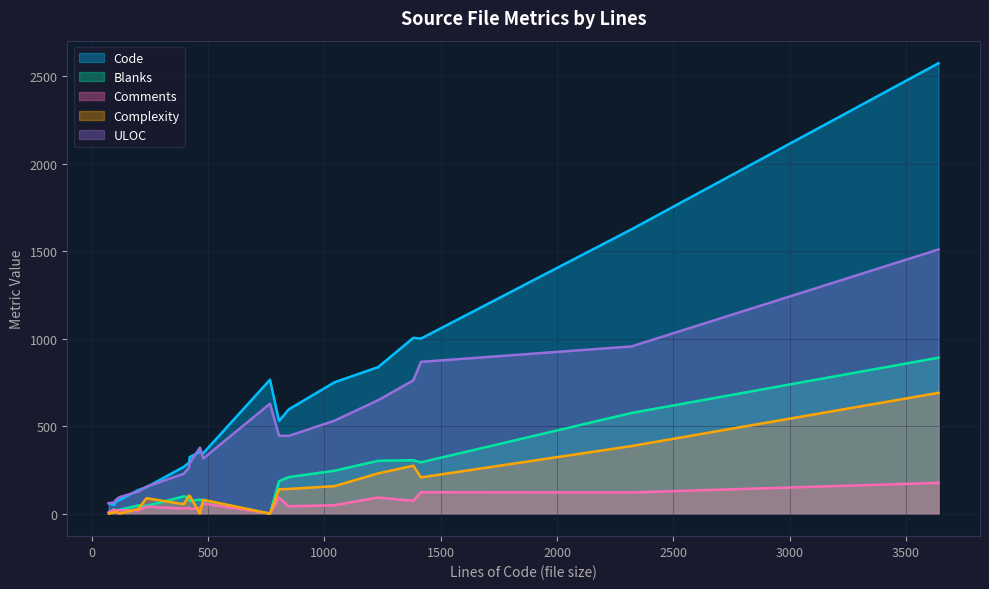

True or false: Comments has a value of 18 at stacktrace.c.

True